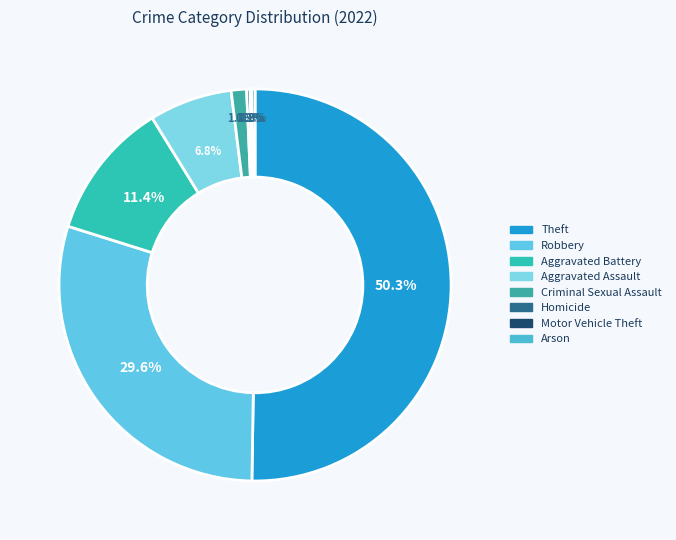

How many slices are in this pie chart?

8